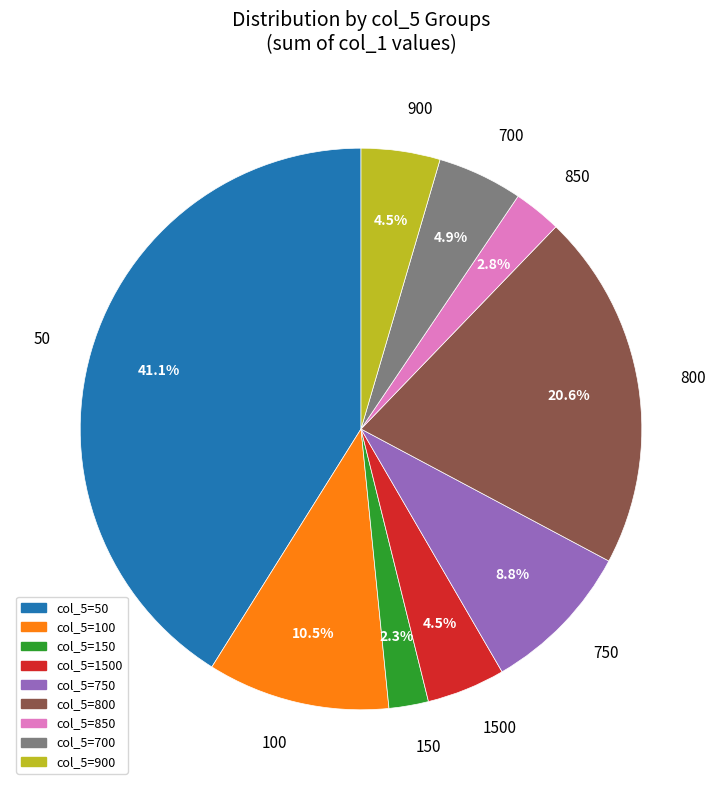

To the nearest percent, what is the difference between the largest and smallest slice percentages?

39%